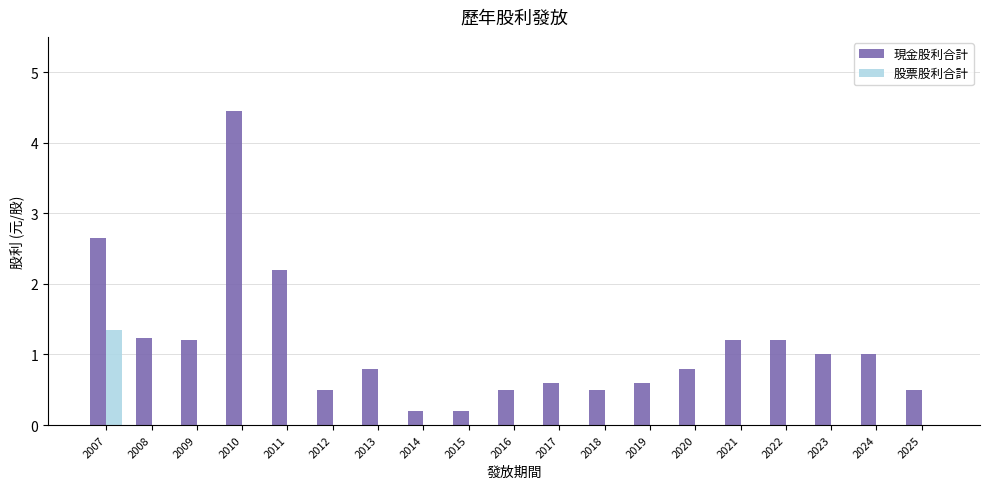

Is it true that 股票股利合計 equals 0.0 at 2023?

True